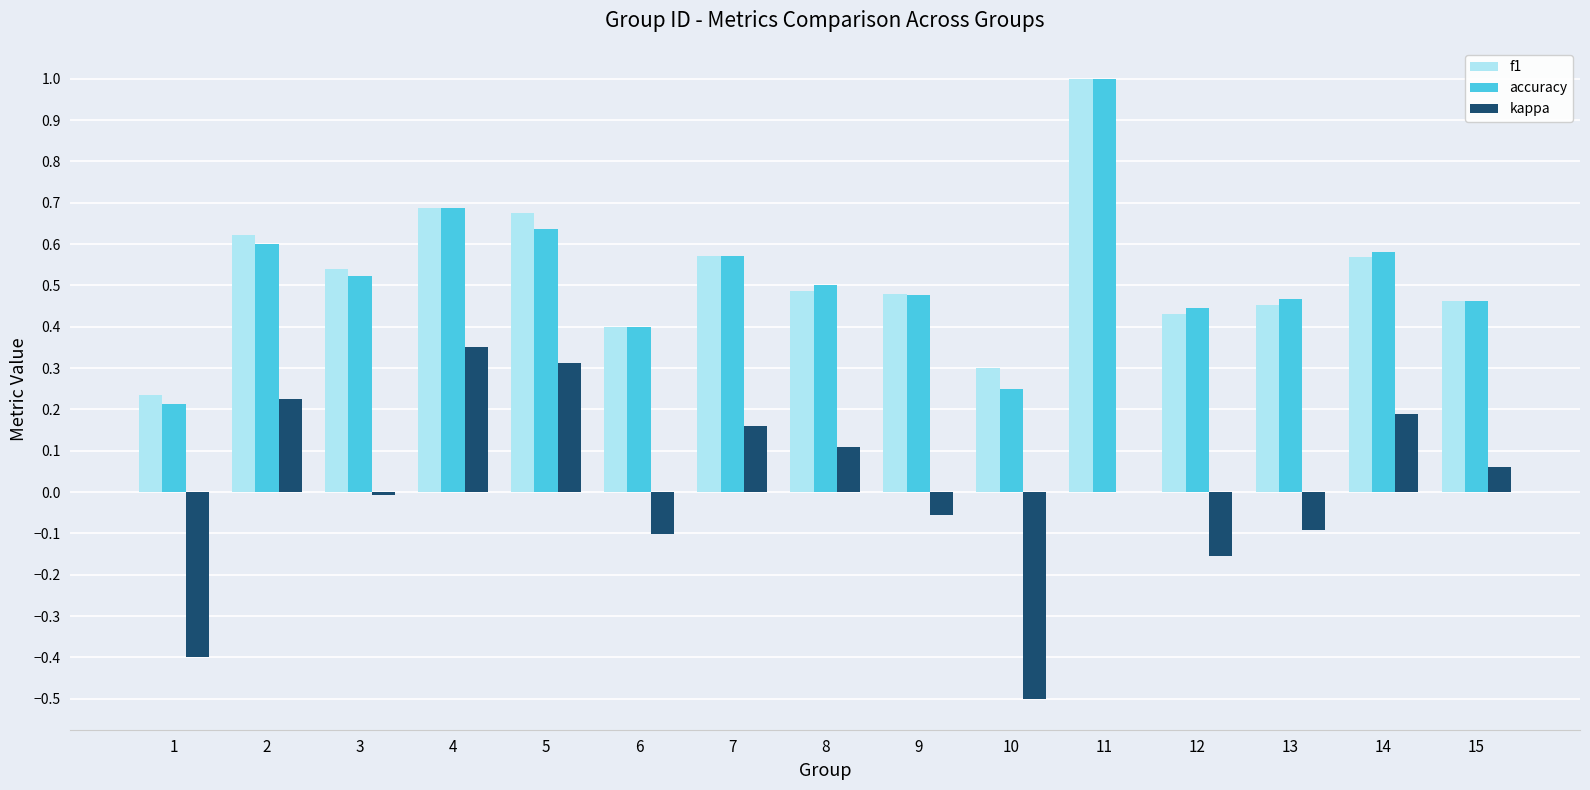

Which category has the highest value in the accuracy series?

11